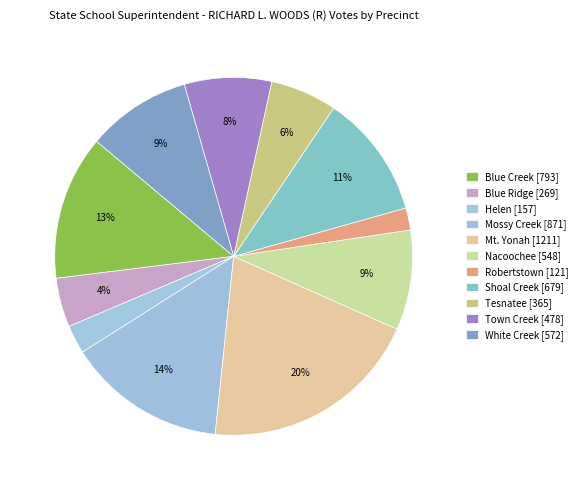

To the nearest percent, what portion does Nacoochee represent?

9%